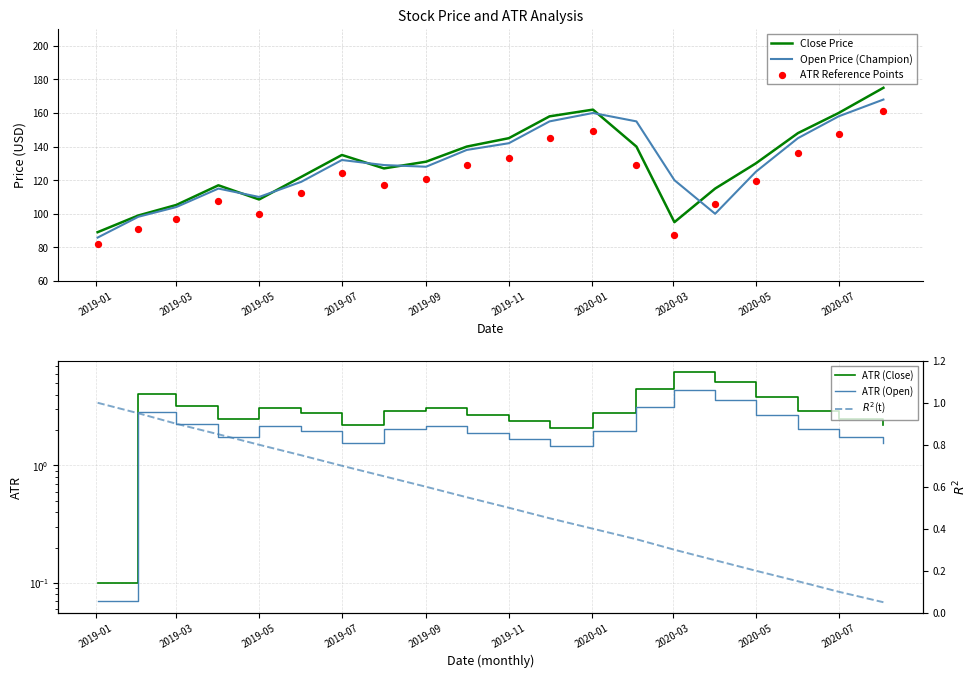

Is it true that Close Price equals 131.0 at 2019-09?

True